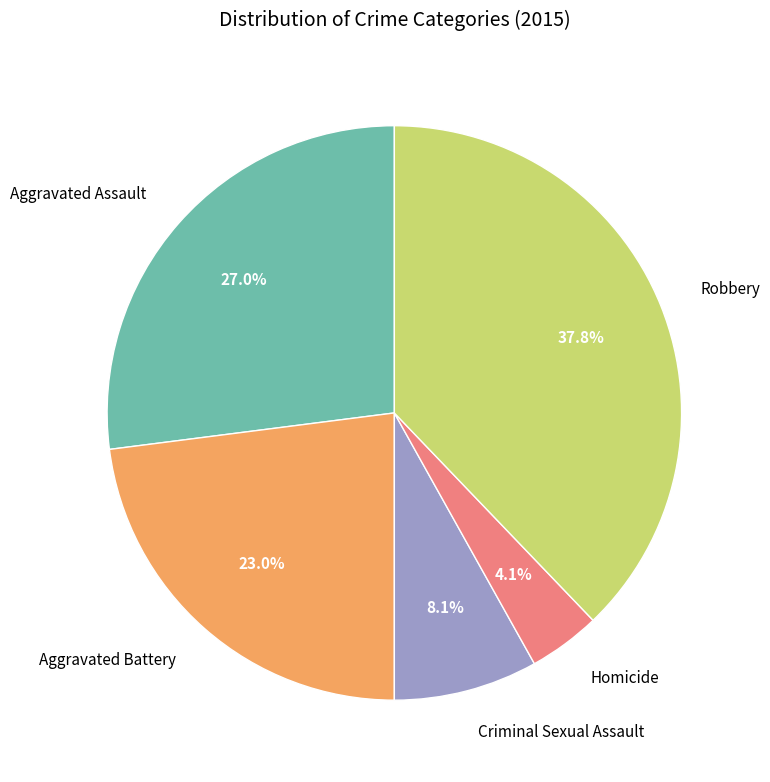

The Homicide slice represents 4% of the pie. True or false?

True